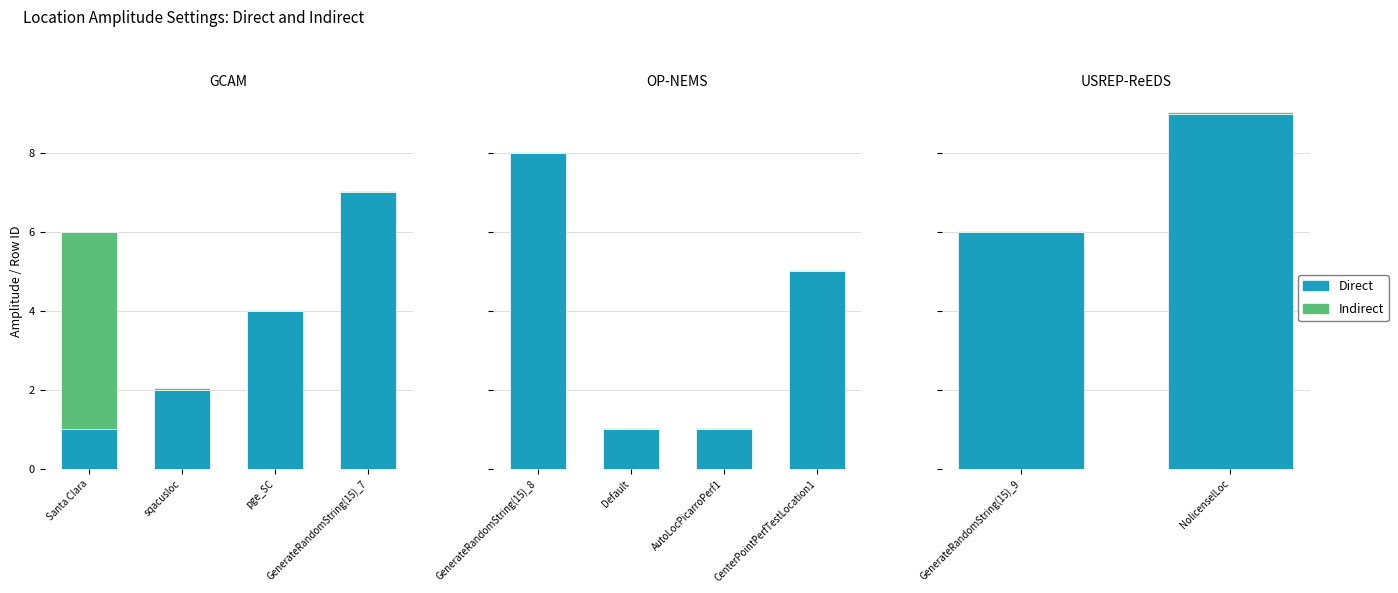

True or false: Direct has a value of 15.3 at NolicenselLoc.

False